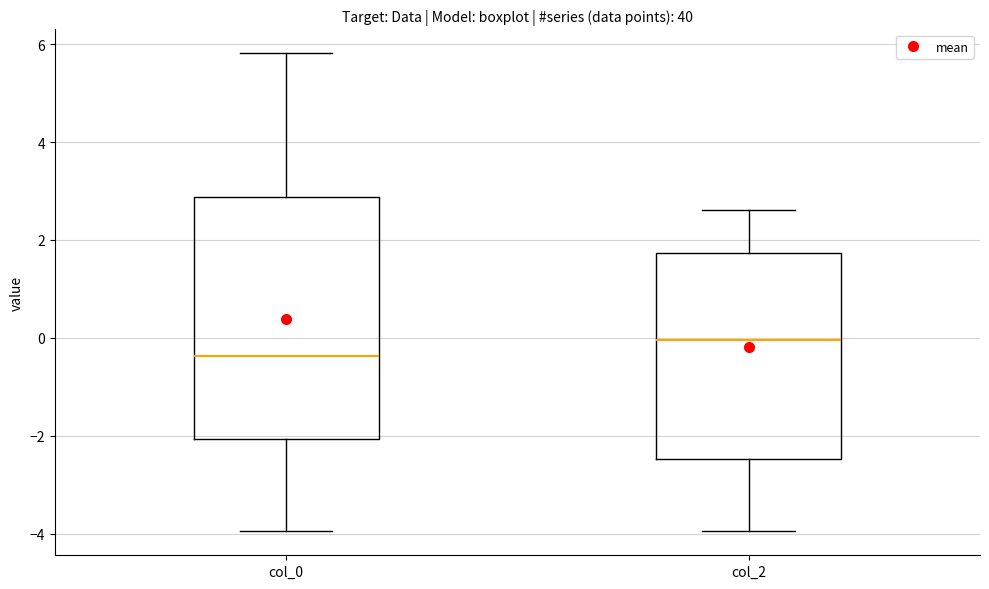

Which box has the lowest median line?

col_0